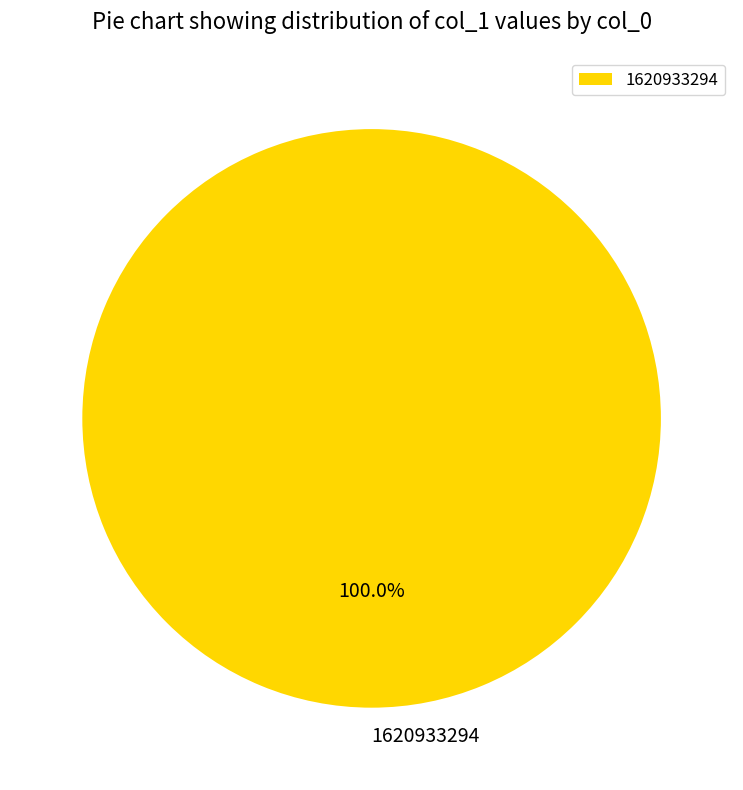

How many slices are in this pie chart?

1